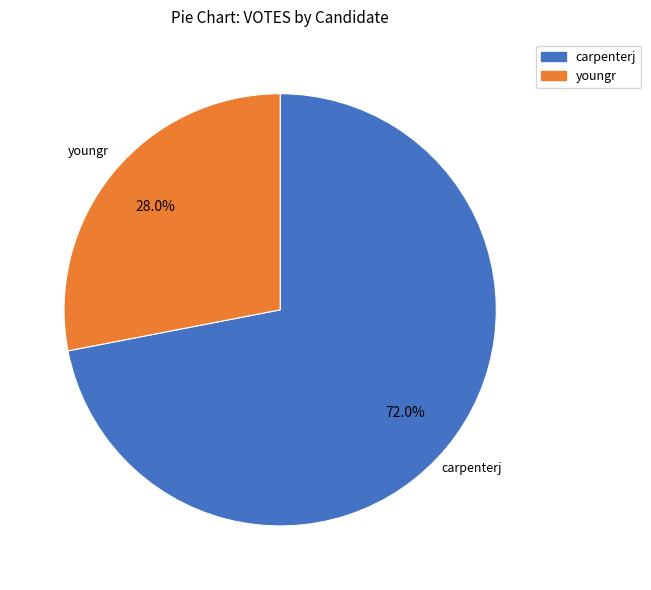

What percentage do youngr and carpenterj together represent?

100.0%